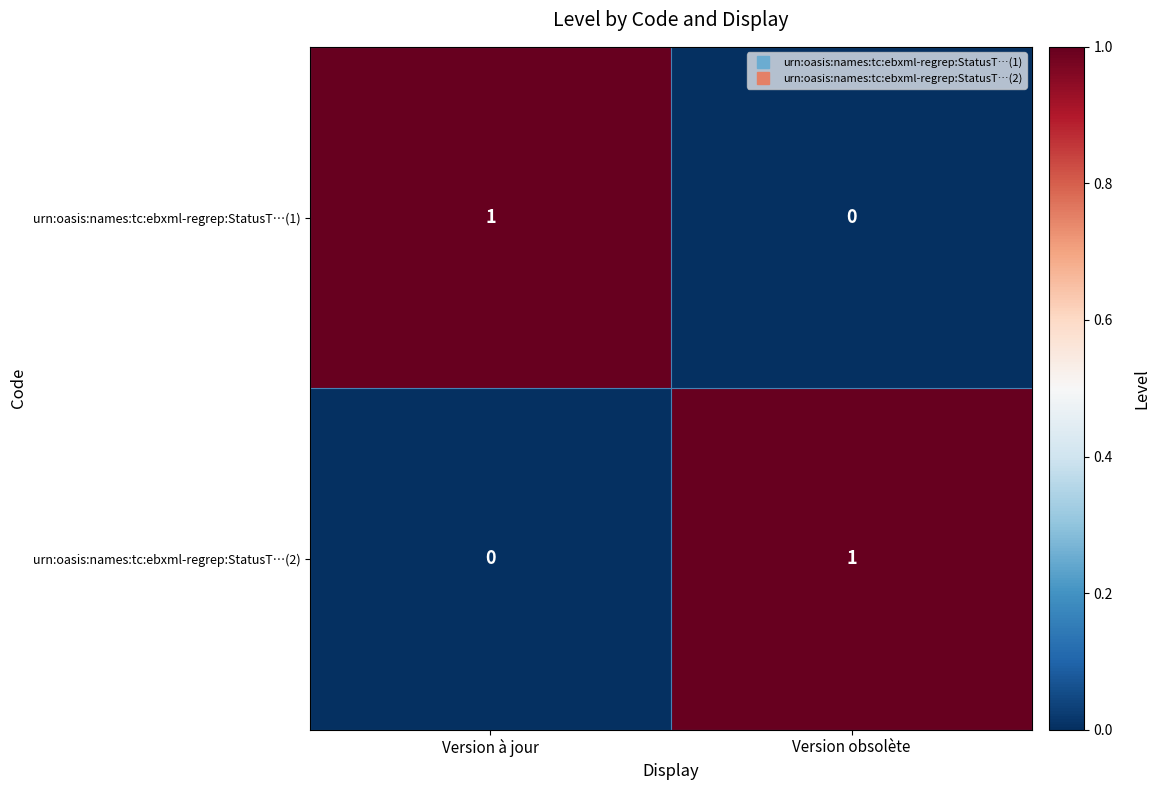

Rank the categories by urn:oasis:names:tc:ebxml-regrep:StatusT…(2) value from lowest to highest.

Version à jour, Version obsolète